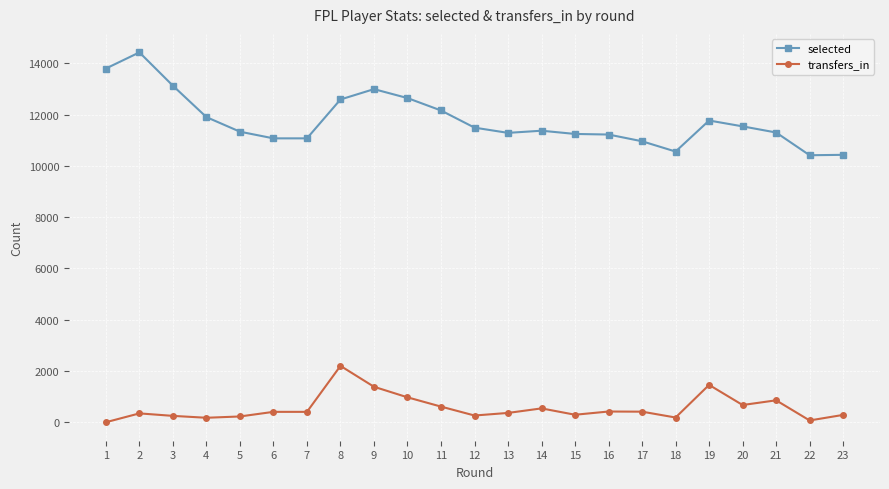

Between 2 and 3, which series saw the biggest shift?

selected